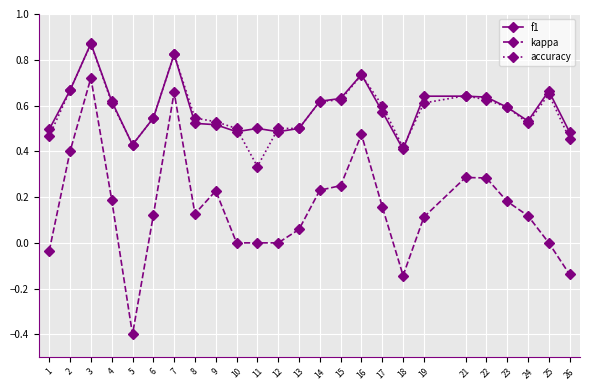

What is the sum of all accuracy values?

14.4